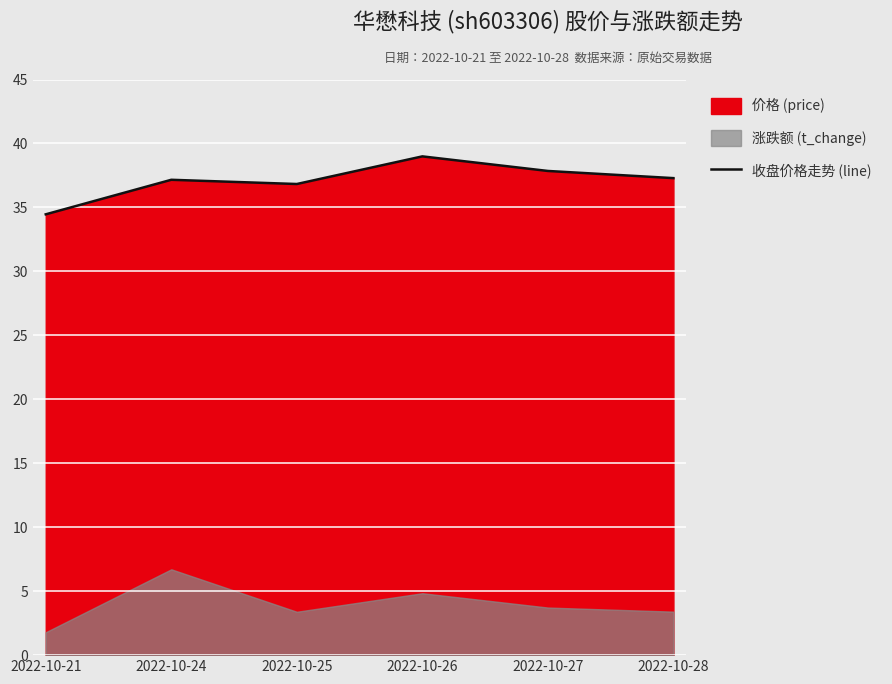

Between 2022-10-27 and 2022-10-25, which is larger?

2022-10-27